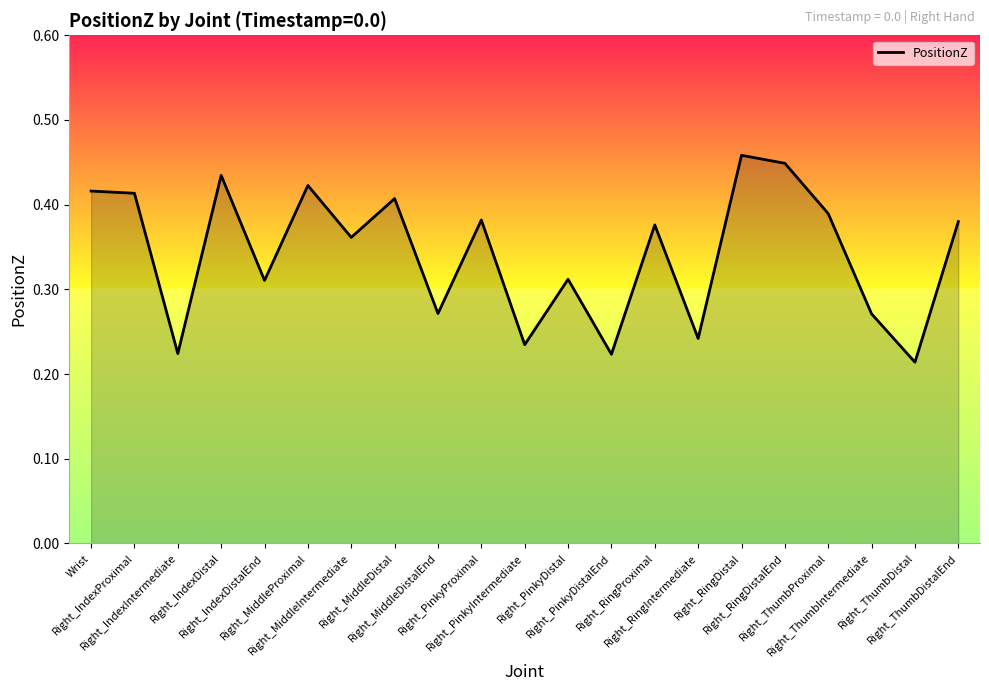

How many points are lower than both their immediate neighbors (excluding endpoints)?

8